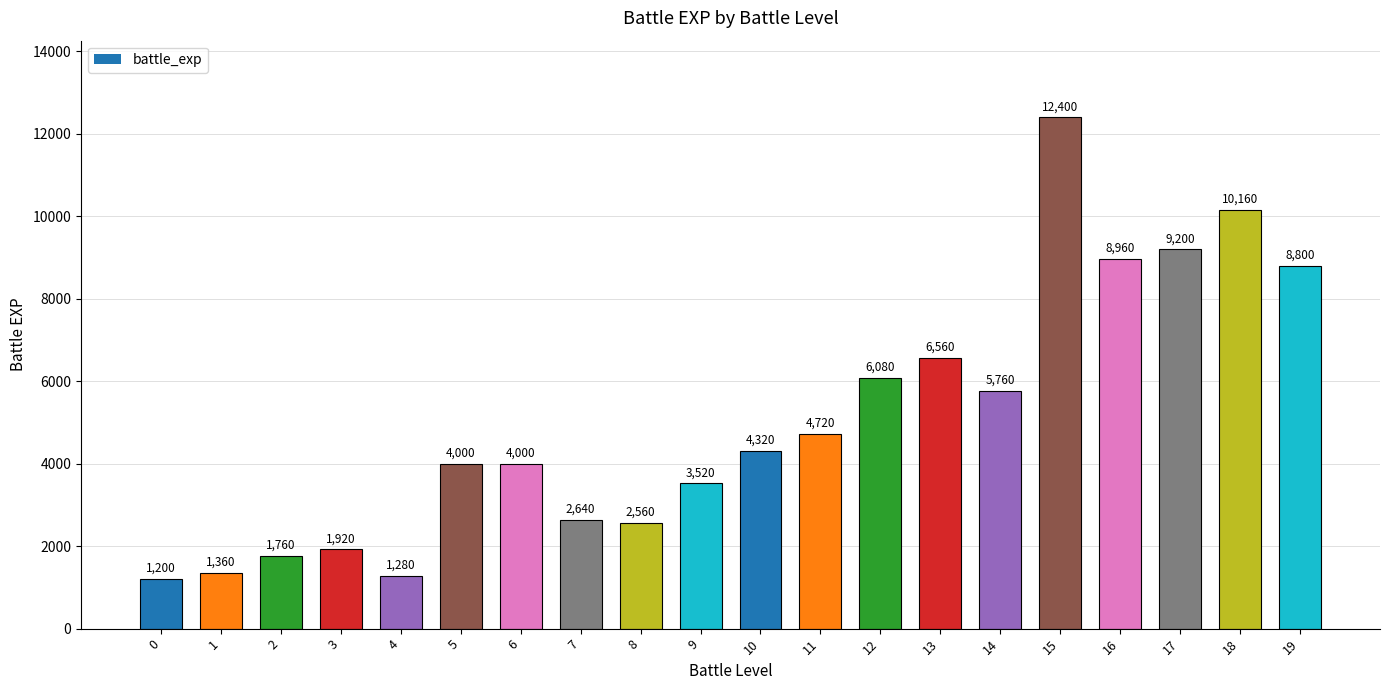

Approximately how many times larger is the value at 16 compared to 2?

5.1